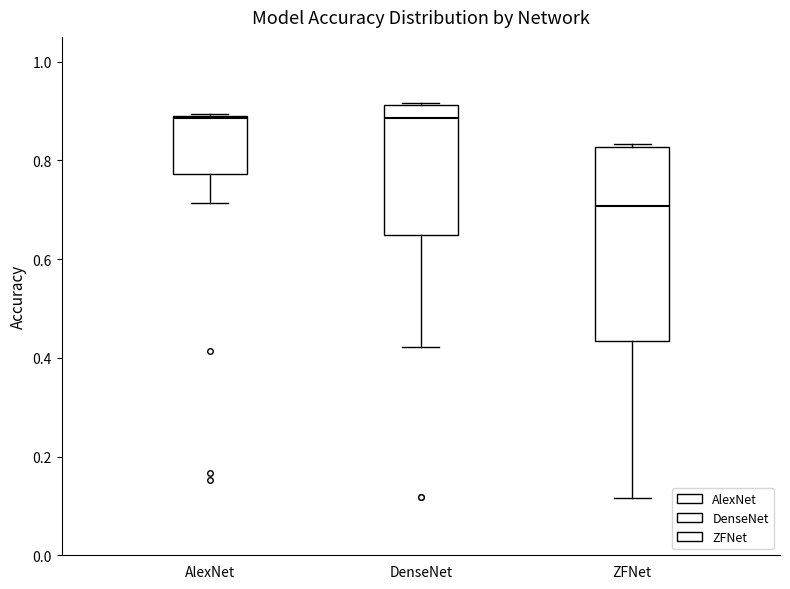

Where does the median line of the box for ZFNet sit on the y-axis? The values are not printed on the chart, so give them approximately, as read against the axis.

0.70